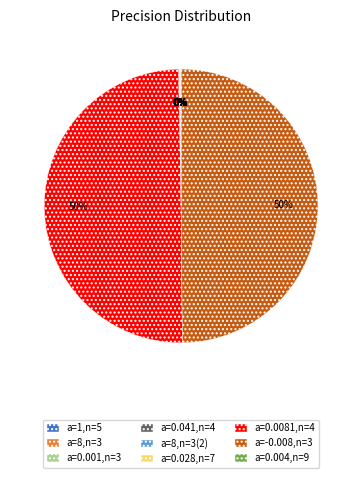

What is the change in value from n=3 to n=9?

-0.1